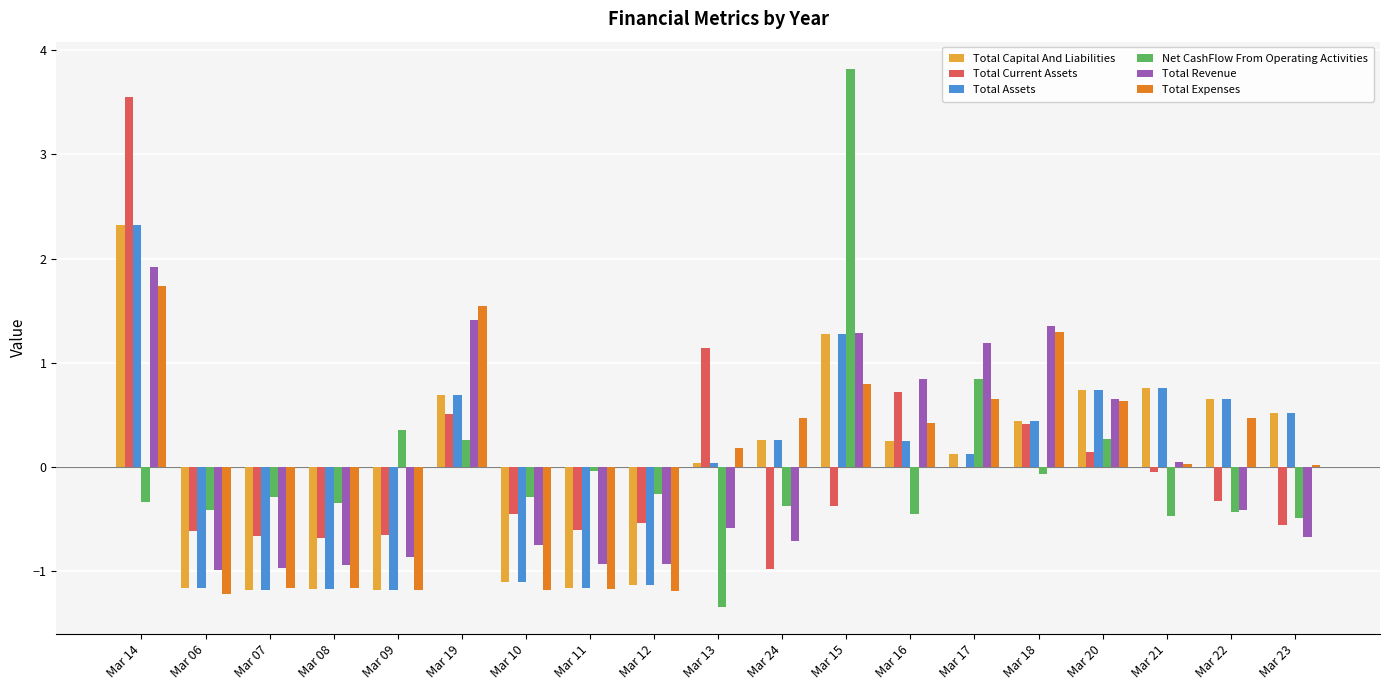

How many groups of bars are there?

19